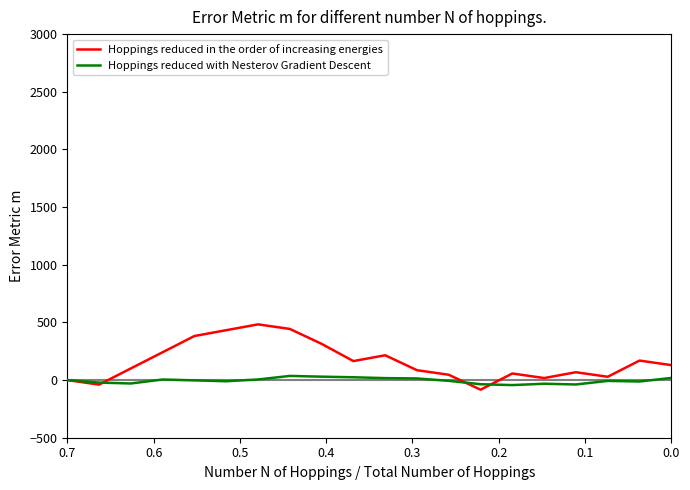

Rank the series by their maximum value, from highest to lowest.

Hoppings reduced in the order of increasing energies, Hoppings reduced with Nesterov Gradient Descent